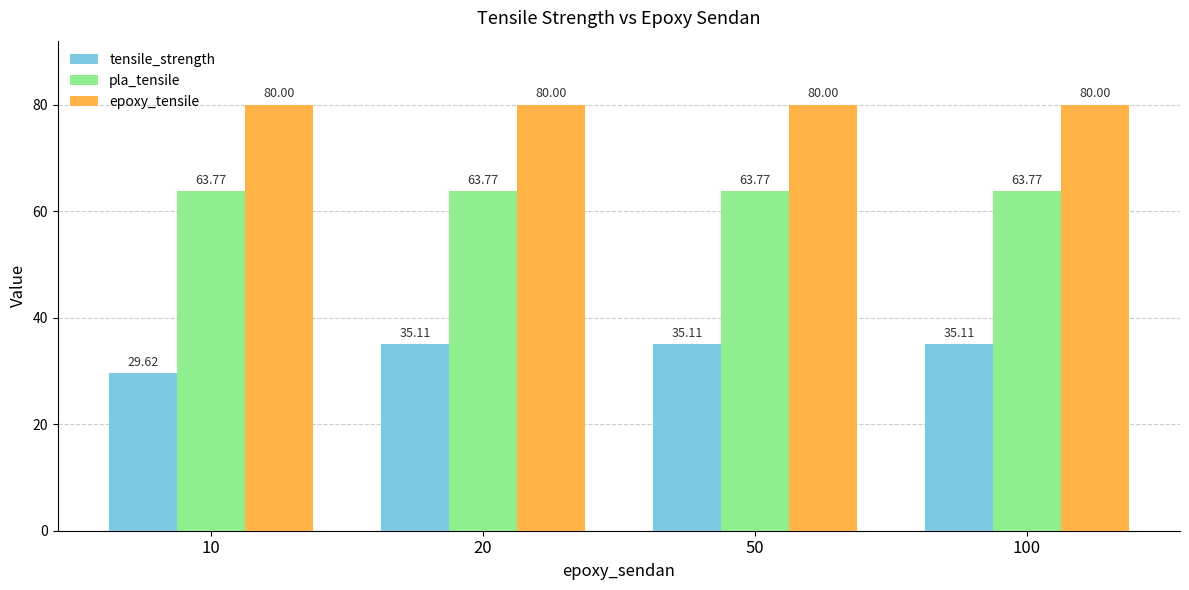

What is the value of the tensile_strength bar at the 3rd from the left?

35.1